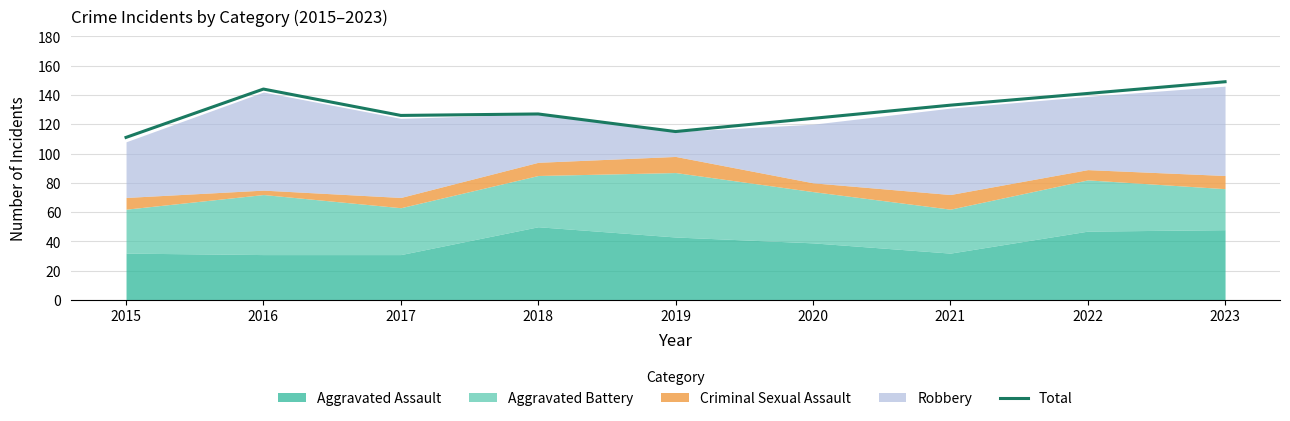

What is the sum of the values at 2019 and 2017?

241